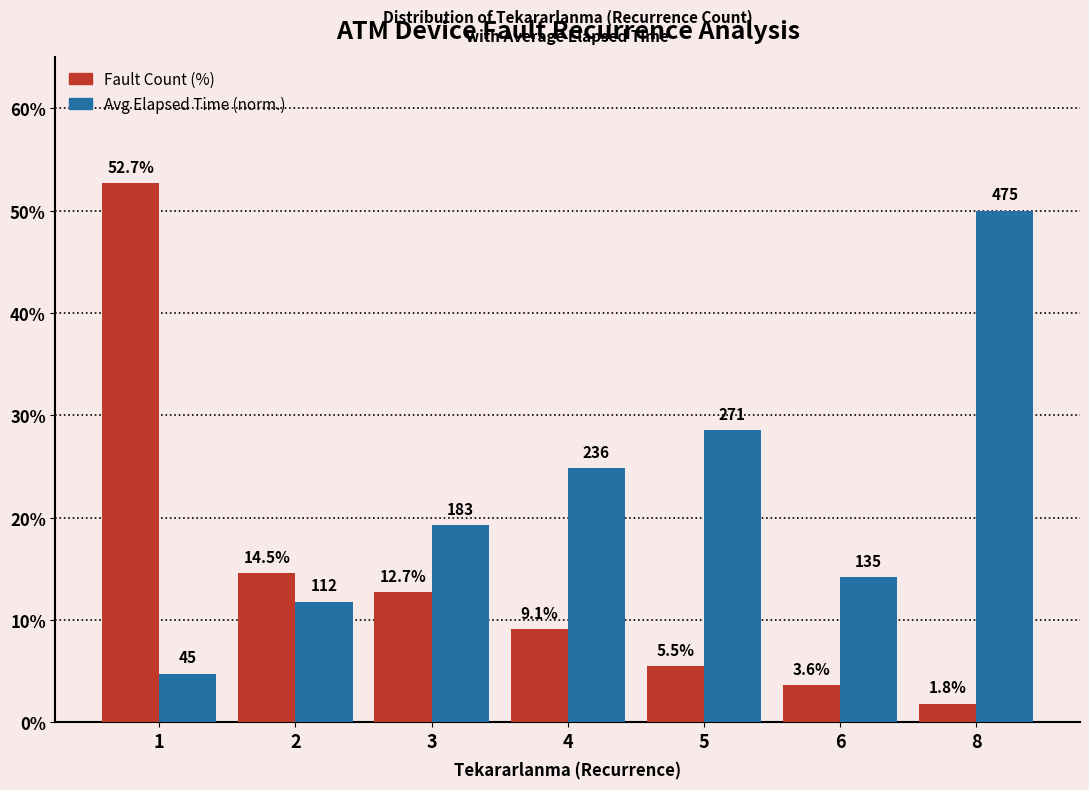

What is the maximum value shown in the chart?

52.7